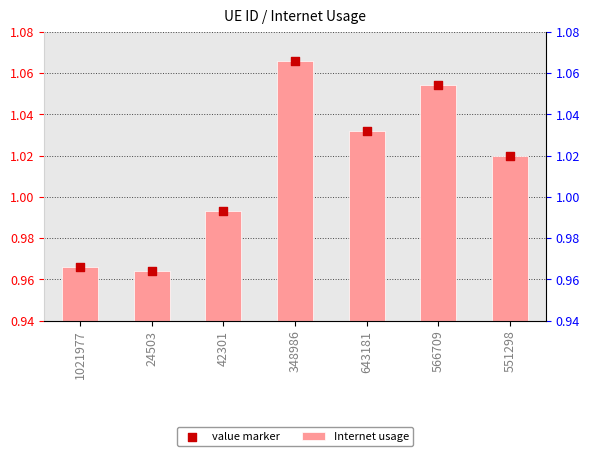

Which series has the largest total across all categories?

Internet usage